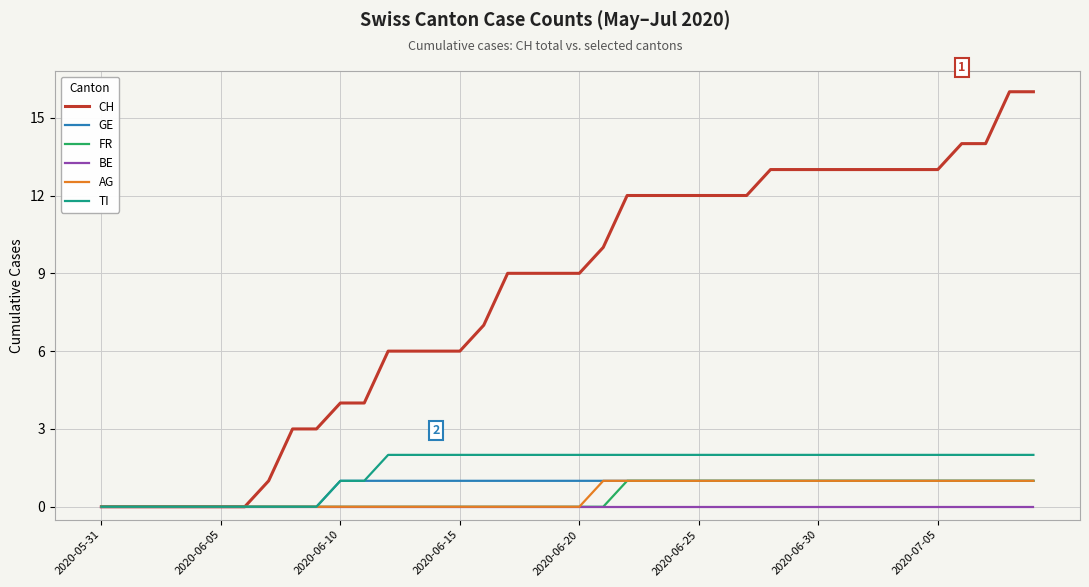

What is the highest value of the CH series?

16